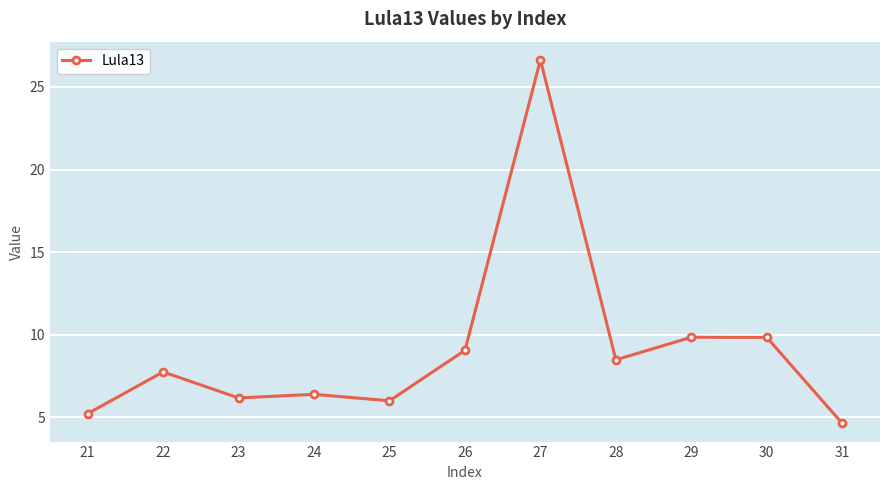

What is the change in value from 21 to 28?

+3.3